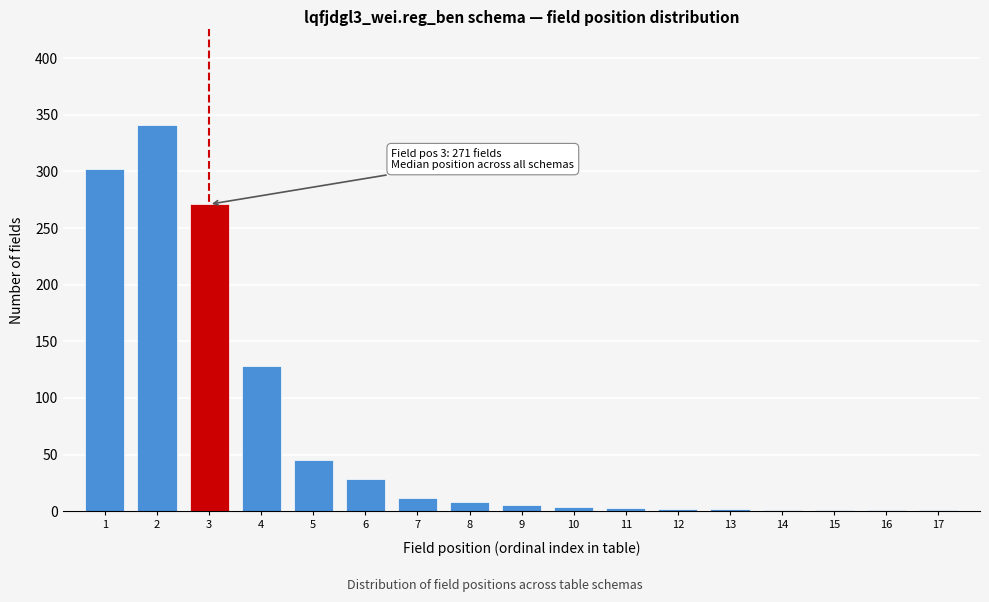

The chart shows a value of 1 at 15. True or false?

True